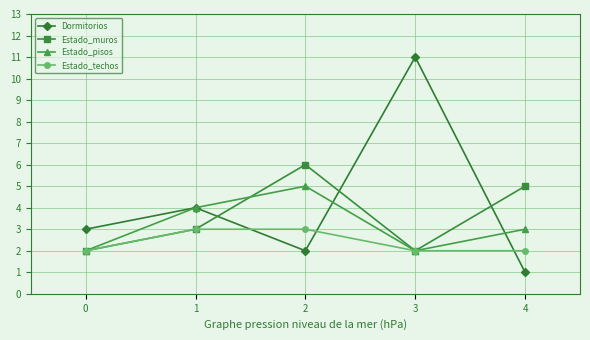

Rank the series by their average value, from lowest to highest.

Estado_techos, Estado_pisos, Estado_muros, Dormitorios